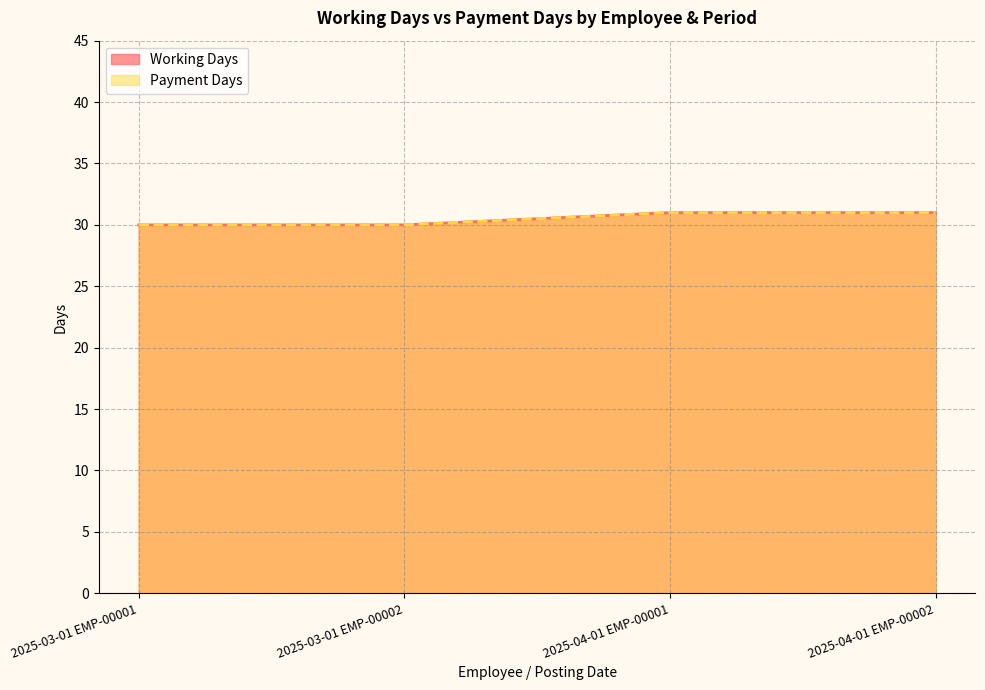

Which category has the highest value across all series?

2025-04-01 EMP-00001